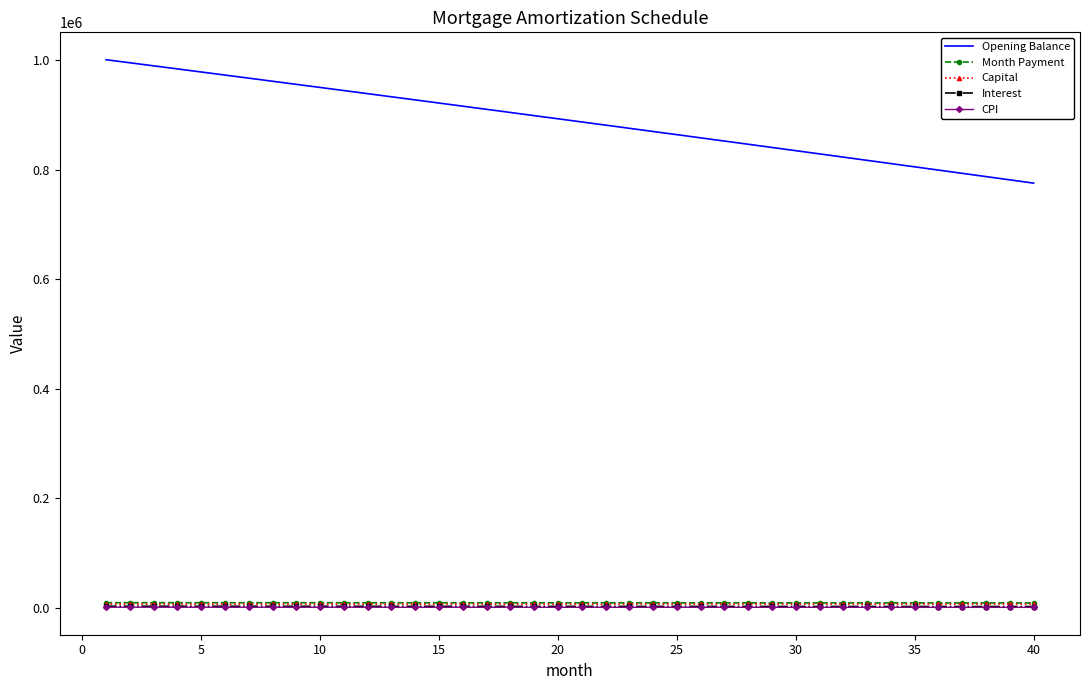

Which series has the widest spread of values?

Opening Balance